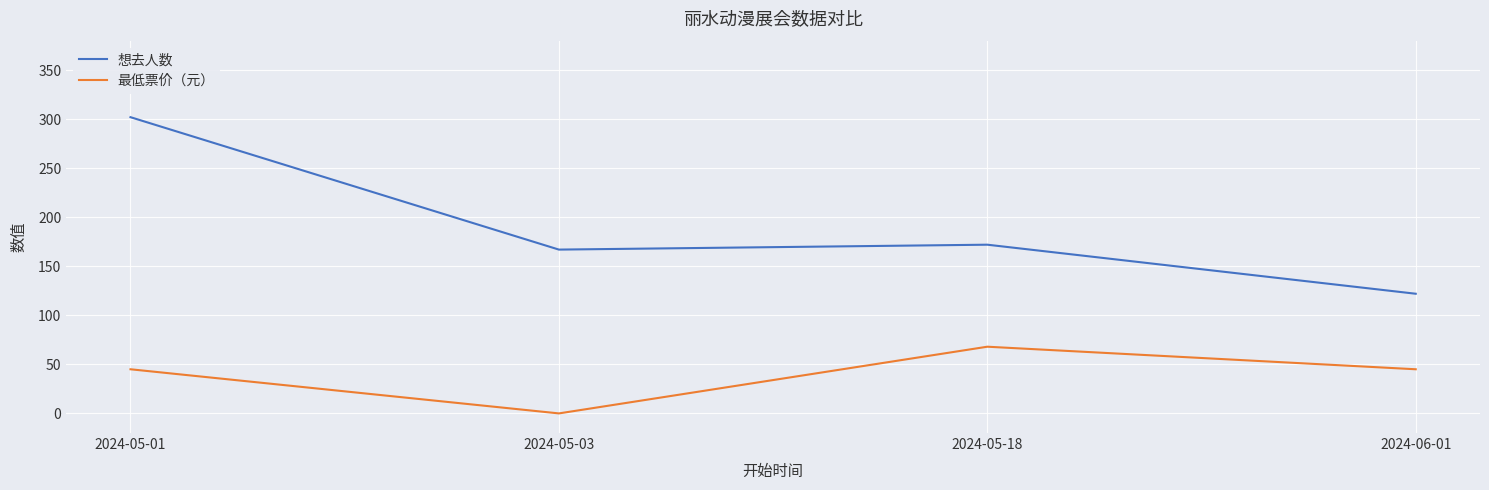

Which series has the widest spread of values?

想去人数